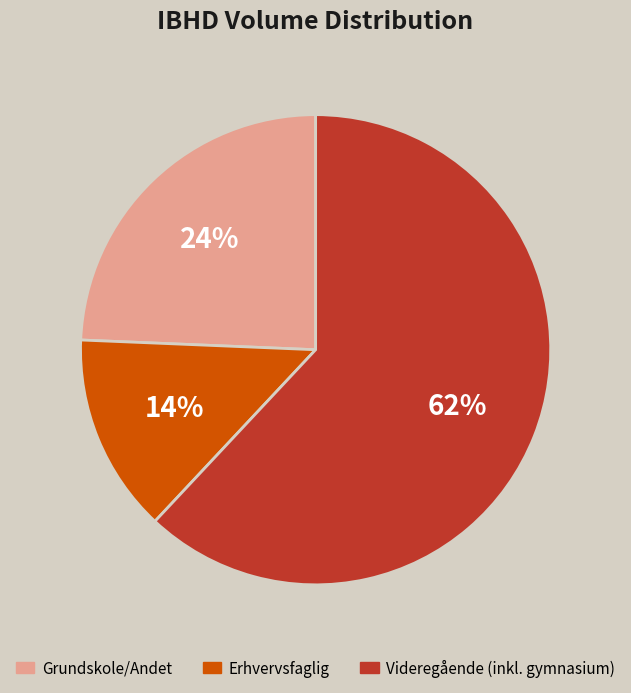

To the nearest percent, what is the average slice percentage?

33%